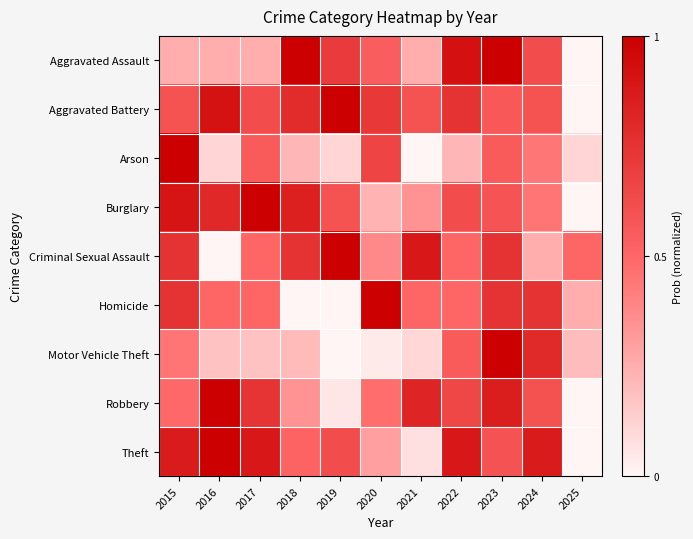

At which category is the sum across all series the highest?

2023